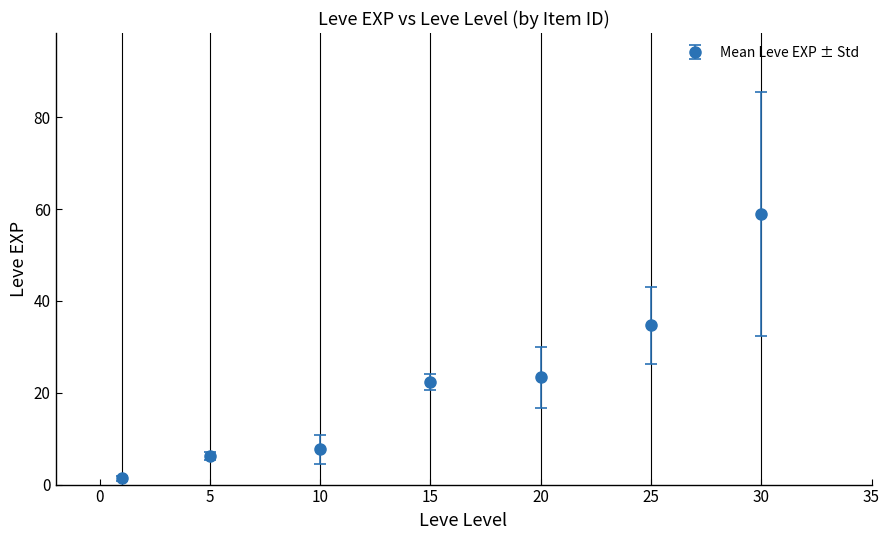

What is the sum of all values?

154.5